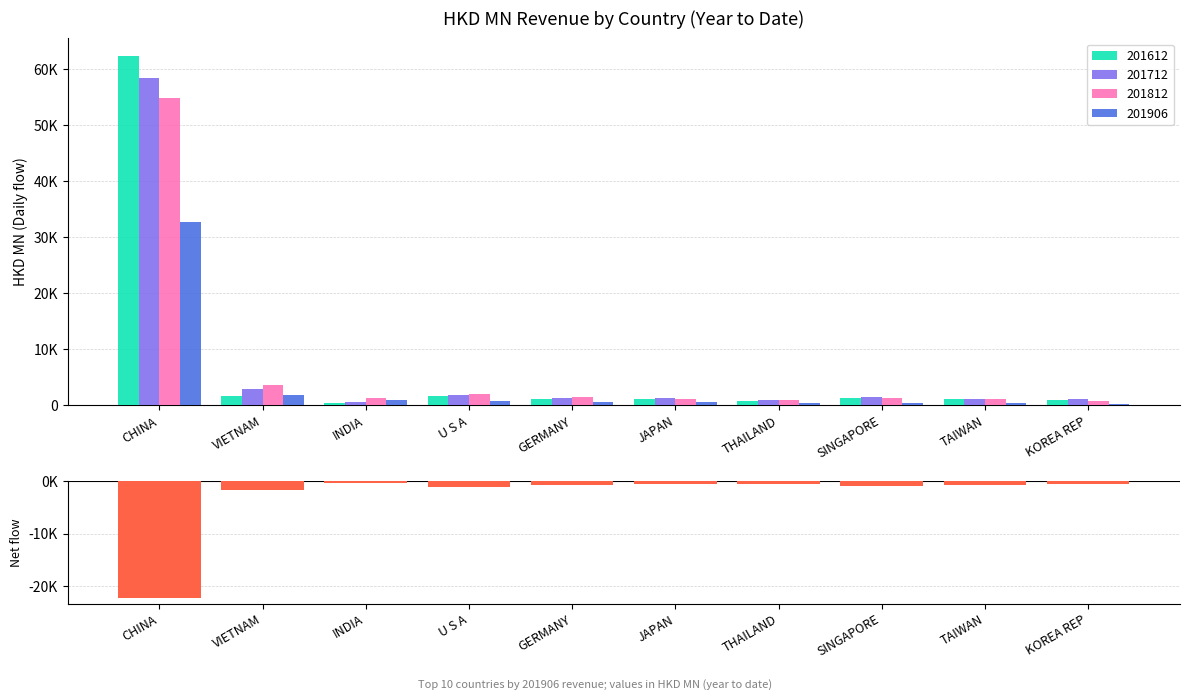

Does the chart contain any negative values?

Yes